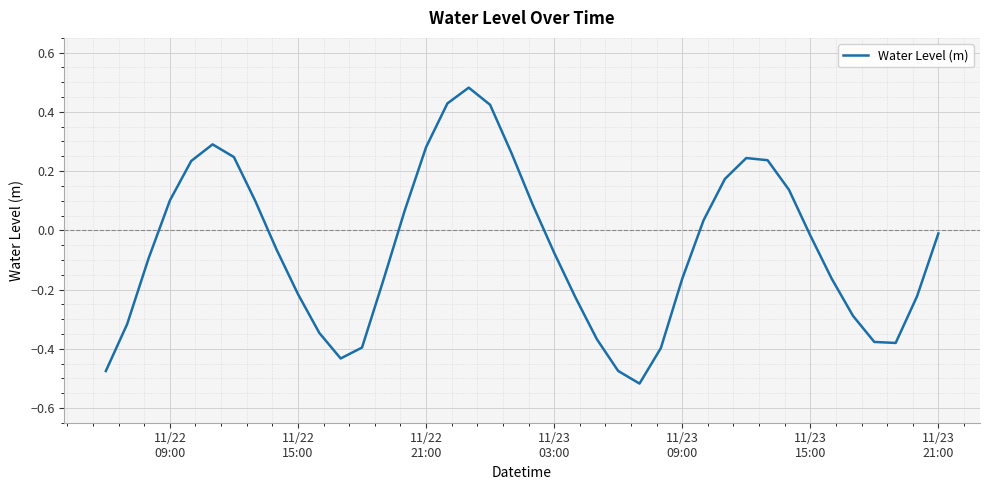

How many lines are shown in the chart?

1